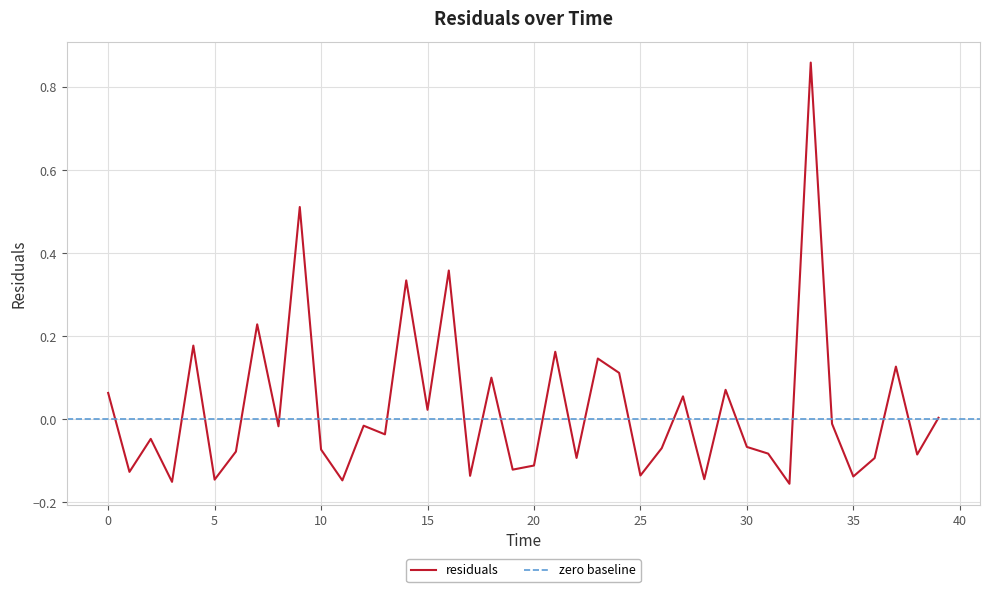

What is the value of the 23rd point from the left?

-0.1